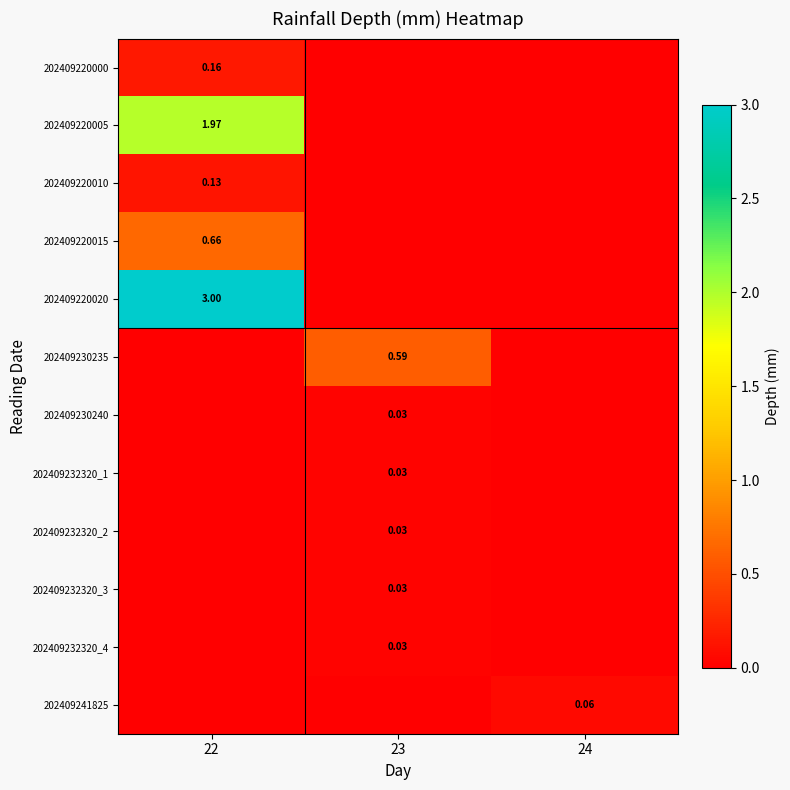

At 24, list the series in order from largest to smallest.

202409241825, 202409220000, 202409220005, 202409220010, 202409220015, 202409220020, 202409230235, 202409230240, 202409232320_1, 202409232320_2, 202409232320_3, 202409232320_4